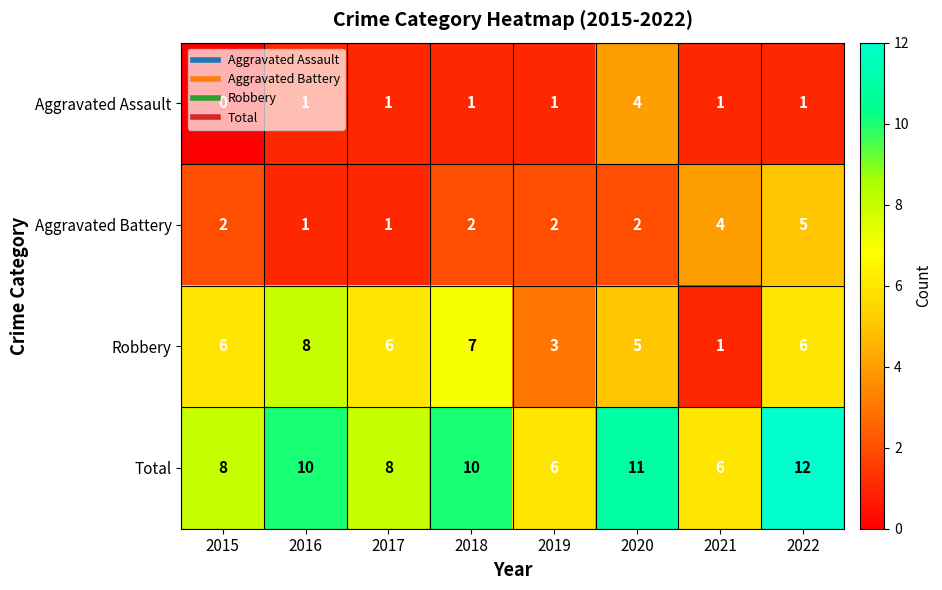

At how many categories does at least one series exceed 1?

8